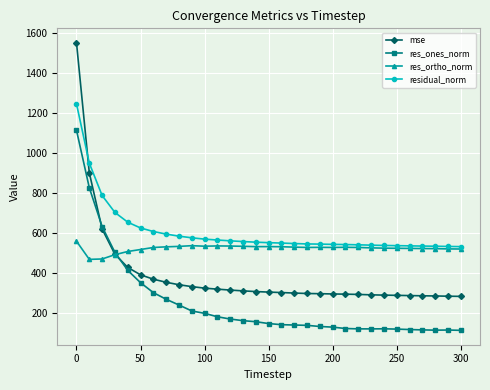

What is the minimum value shown in the chart?

112.3